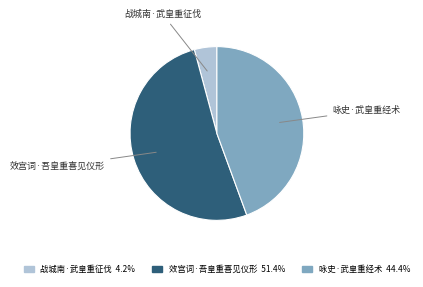

Between 效宫词·吾皇重喜见仪形 and 战城南·武皇重征伐, which is larger?

效宫词·吾皇重喜见仪形